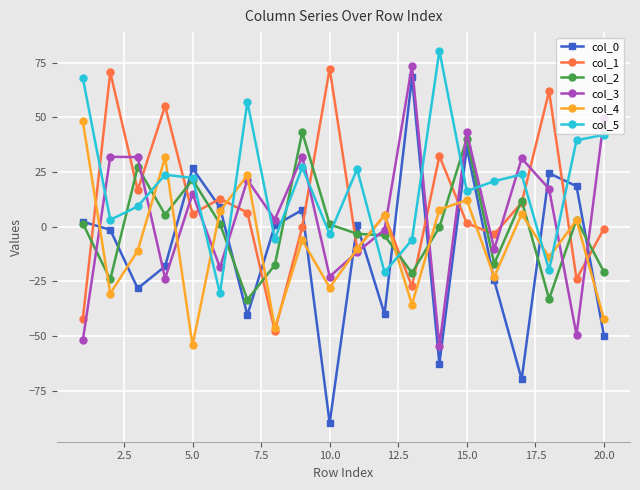

What is the value of the col_3 point at the 18th from the left?

17.2